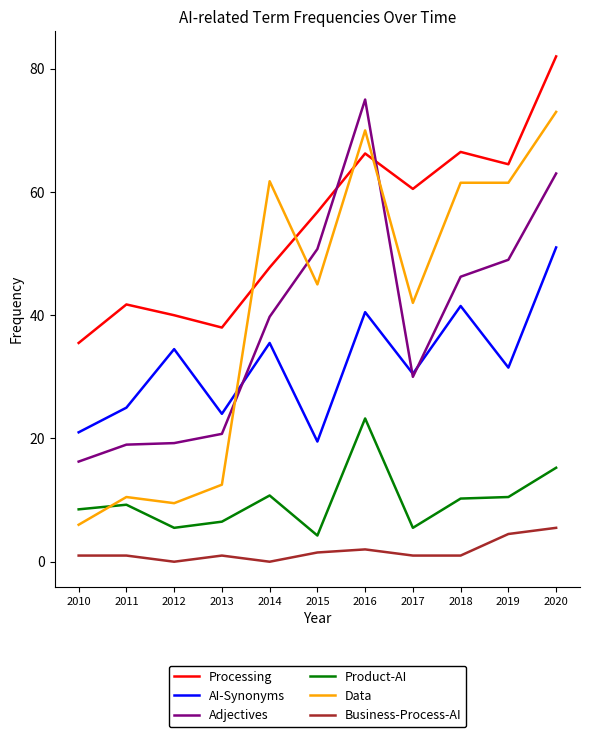

True or false: Processing and Data intersect in this chart.

True